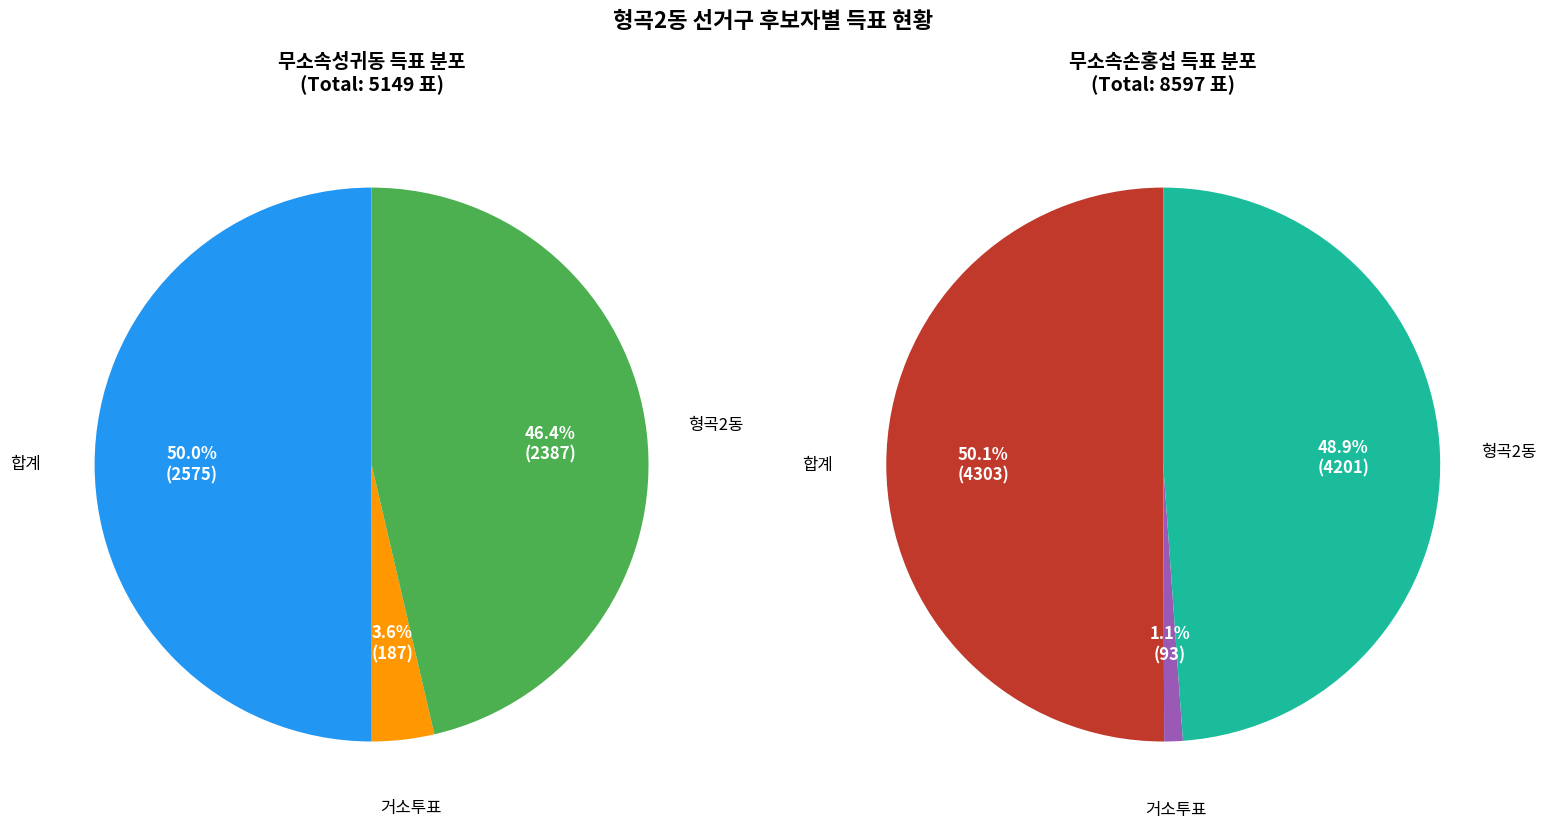

How many slices are in this pie chart?

3